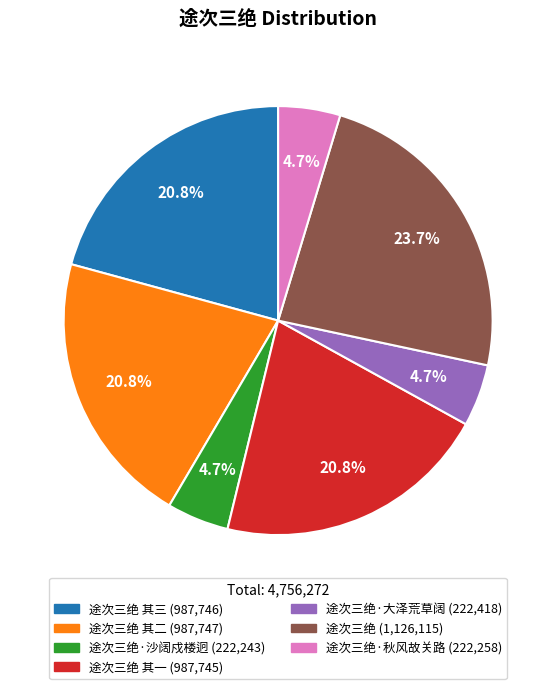

Is there a majority slice in this chart?

No